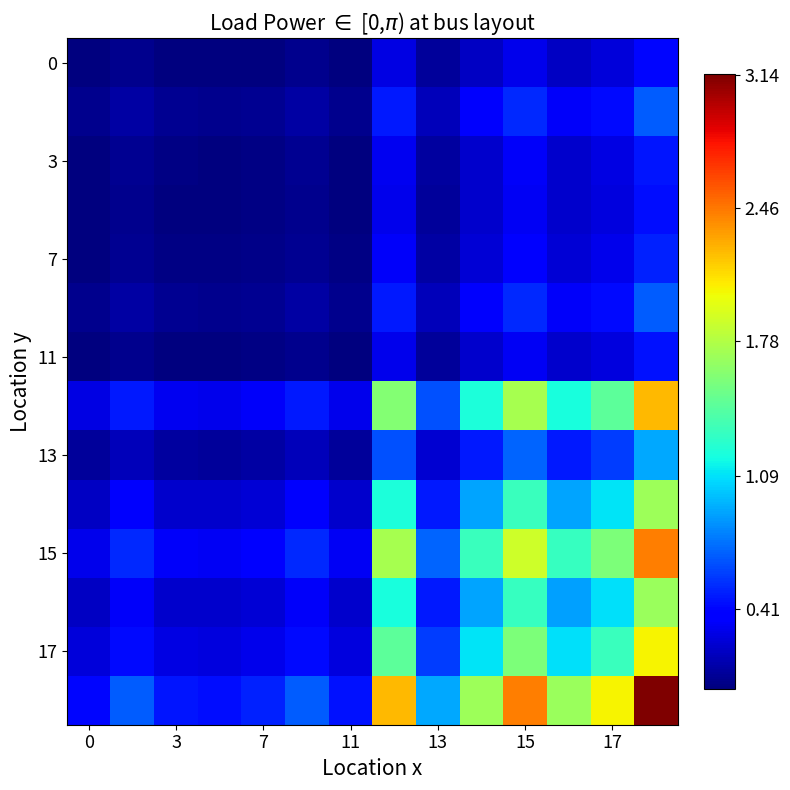

Reading left to right, extract all data points from this chart.

row_0: 0.0	0.0	0.0	0.0	0.0	0.0	0.0	0.3	0.1	0.2	0.3	0.2	0.2	0.4
row_1: 0.0	0.1	0.1	0.0	0.1	0.1	0.0	0.5	0.2	0.3	0.5	0.3	0.4	0.7
row_2: 0.0	0.1	0.0	0.0	0.0	0.1	0.0	0.3	0.1	0.2	0.3	0.2	0.3	0.5
row_3: 0.0	0.0	0.0	0.0	0.0	0.0	0.0	0.3	0.1	0.2	0.3	0.2	0.3	0.4
row_4: 0.0	0.1	0.0	0.0	0.0	0.1	0.0	0.3	0.1	0.2	0.4	0.2	0.3	0.5
row_5: 0.0	0.1	0.1	0.0	0.1	0.1	0.0	0.5	0.2	0.3	0.5	0.3	0.4	0.7
row_6: 0.0	0.0	0.0	0.0	0.0	0.0	0.0	0.3	0.1	0.2	0.3	0.2	0.3	0.4
row_7: 0.3	0.5	0.3	0.3	0.3	0.5	0.3	1.6	0.6	1.2	1.7	1.2	1.5	2.2
row_8: 0.1	0.2	0.1	0.1	0.1	0.2	0.1	0.6	0.2	0.5	0.7	0.5	0.6	0.9
row_9: 0.2	0.3	0.2	0.2	0.2	0.3	0.2	1.2	0.5	0.9	1.3	0.9	1.1	1.7
row_10: 0.3	0.5	0.3	0.3	0.4	0.5	0.3	1.7	0.7	1.3	1.9	1.3	1.6	2.4
row_11: 0.2	0.3	0.2	0.2	0.2	0.3	0.2	1.2	0.5	0.9	1.3	0.9	1.1	1.7
row_12: 0.2	0.4	0.3	0.3	0.3	0.4	0.3	1.5	0.6	1.1	1.6	1.1	1.3	2.0
row_13: 0.4	0.7	0.5	0.4	0.5	0.7	0.4	2.2	0.9	1.7	2.4	1.7	2.0	3.1